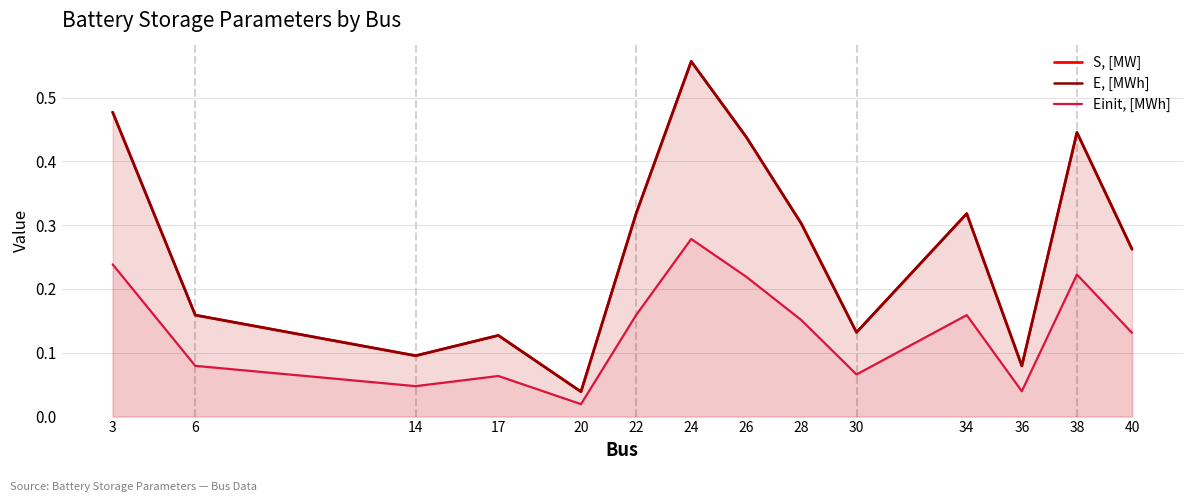

Between 20 and 24, which is larger?

24